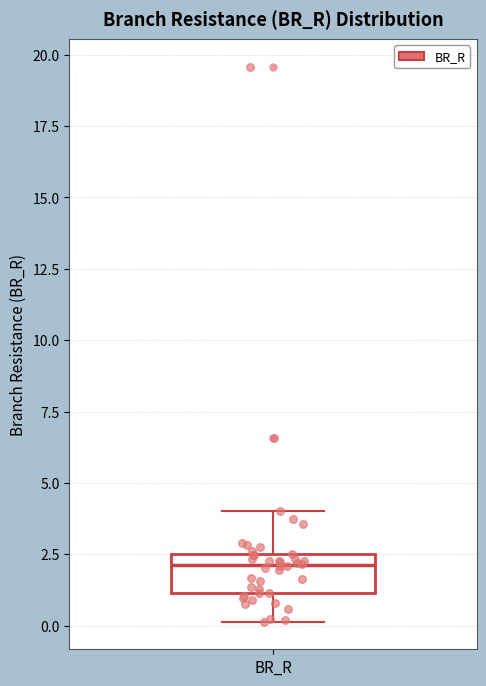

Where does the median line of the box for BR_R sit on the y-axis? The values are not printed on the chart, so give them approximately, as read against the axis.

2.0